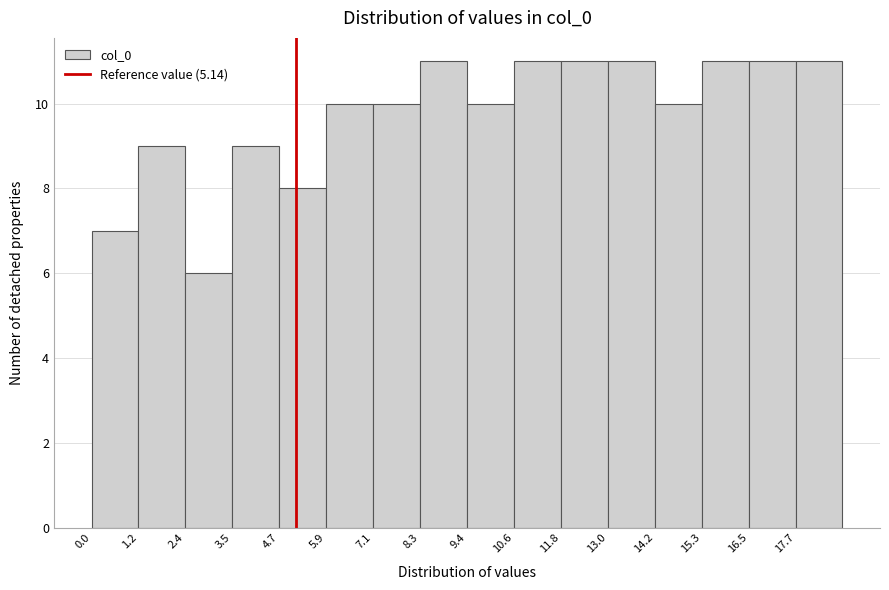

What is the height of the bar covering 8.2 to 9.4 on the x-axis? Neither the bar edges nor the heights are printed on the chart, so give them approximately, as read against the axes.

11